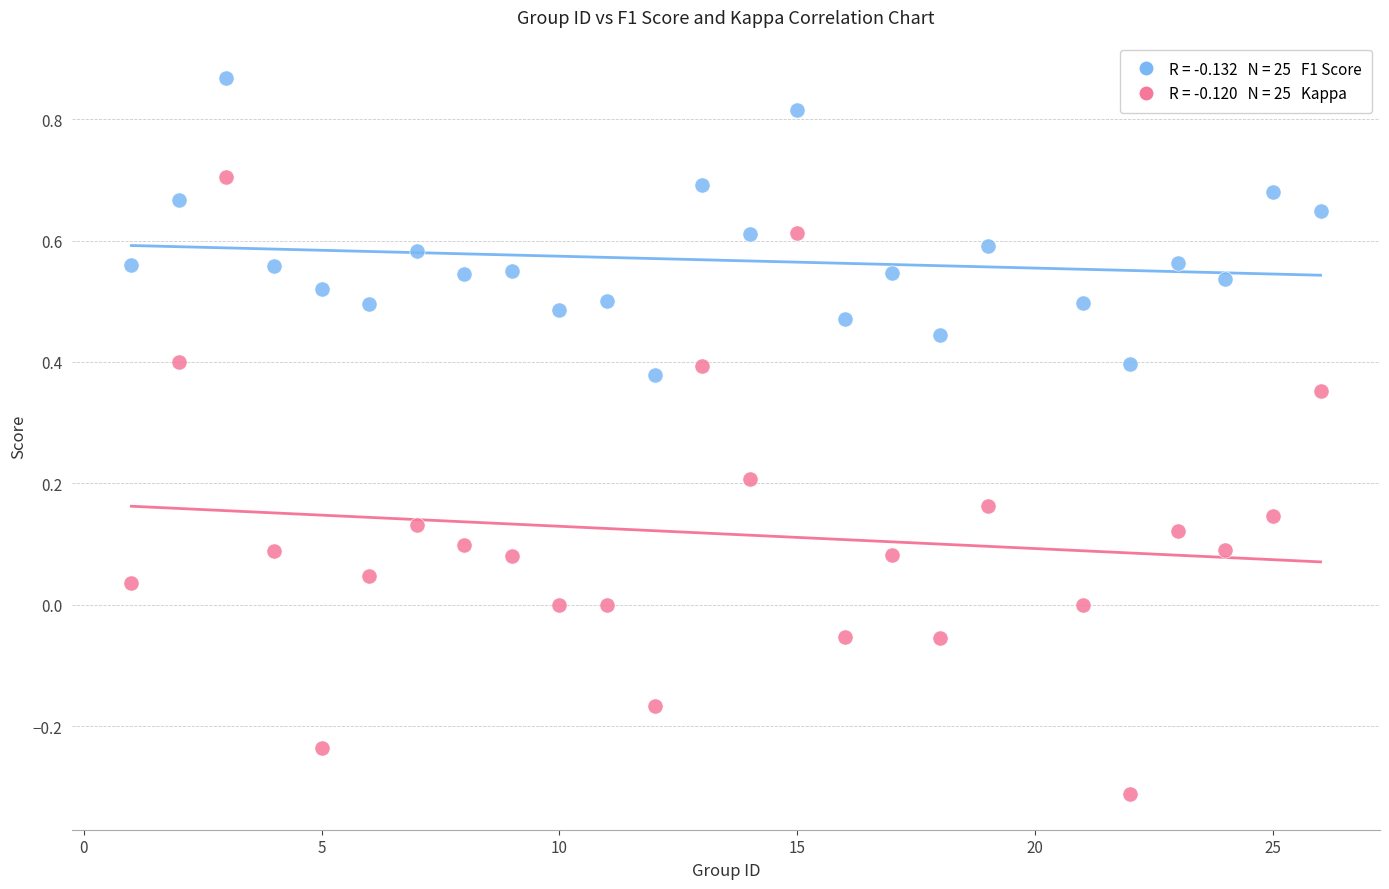

Across all data points, what is the range of X values (max minus min)?

25.0